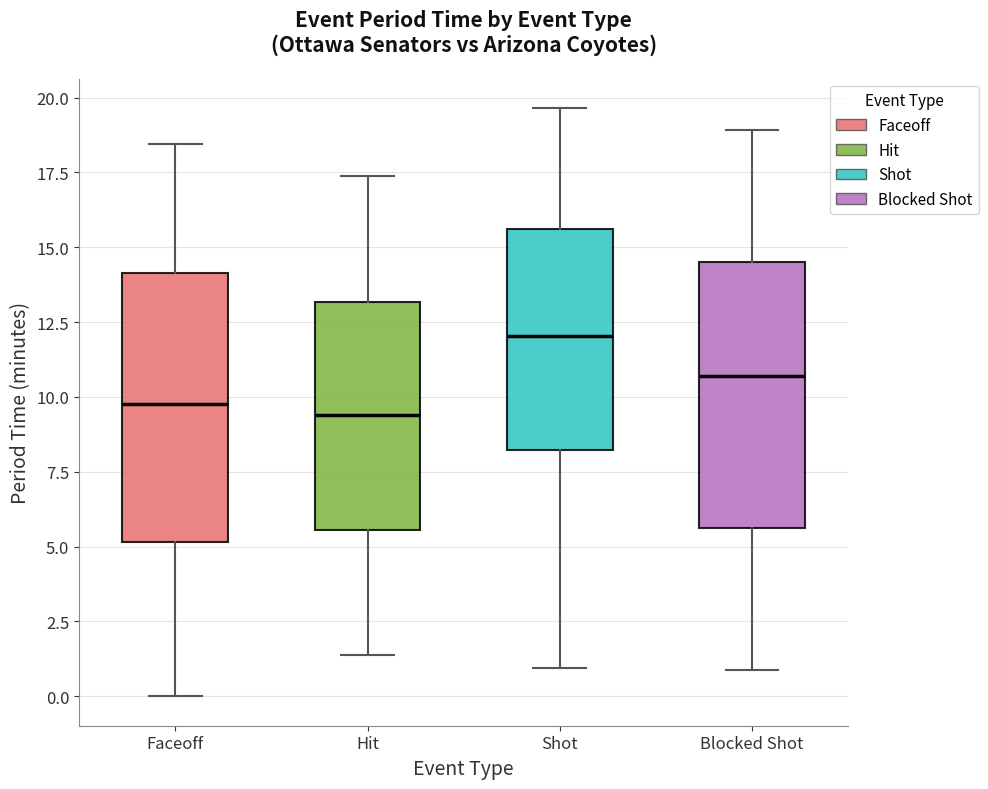

Where is the lower edge of the box for Hit on the y-axis? The values are not printed on the chart, so give them approximately, as read against the axis.

5.5